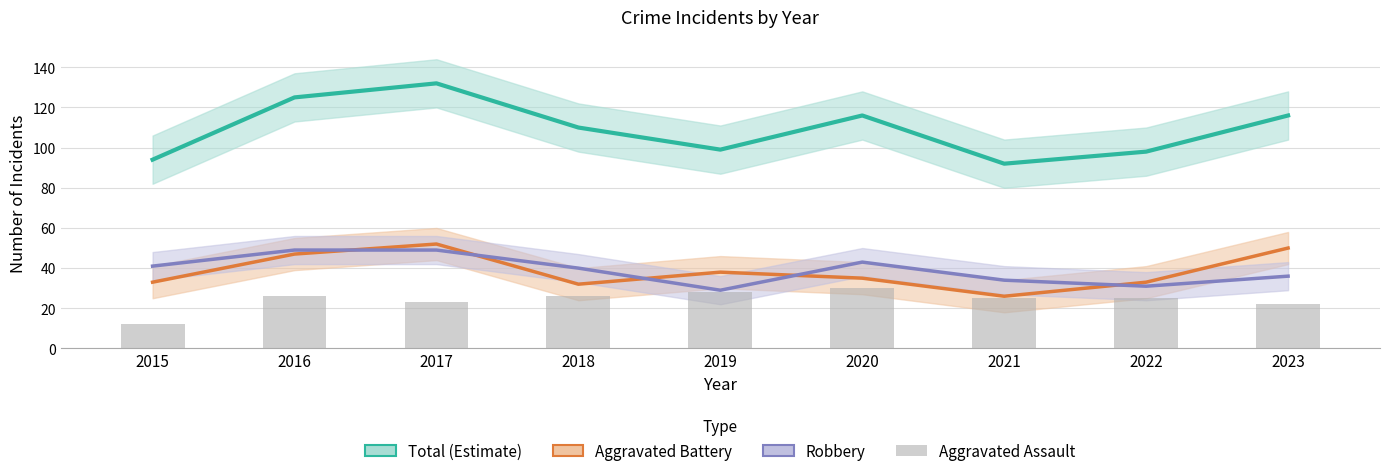

True or false: Aggravated Battery has a value of 79 at 2016.

False